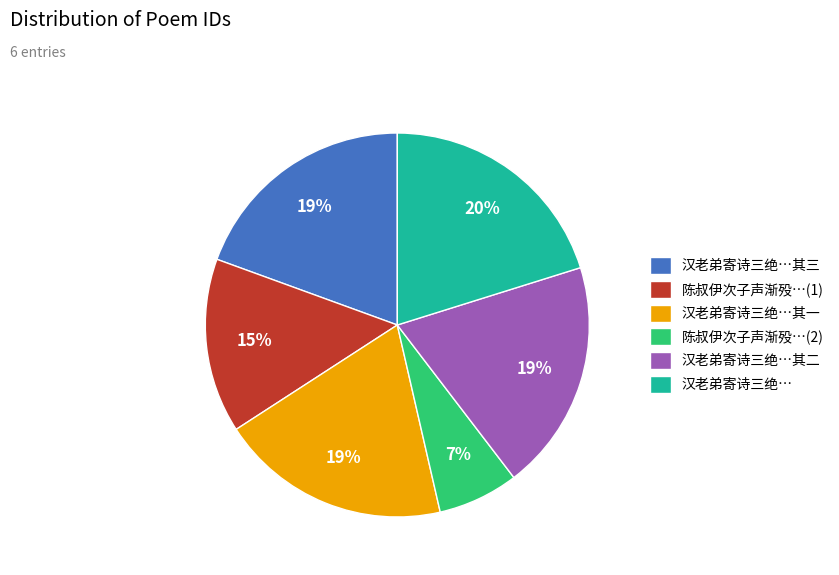

To the nearest percent, what percentage of the pie is 陈叔伊次子声渐殁…(1)?

15%